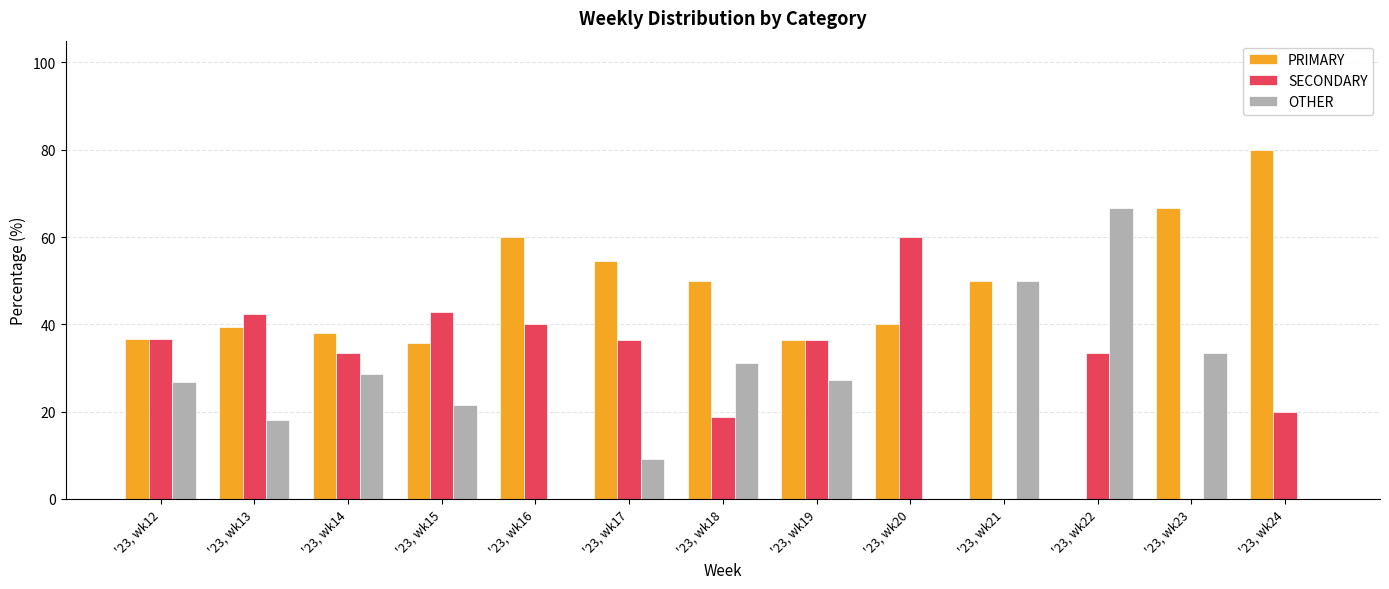

Where does the PRIMARY series first go above 40?

'23, wk16